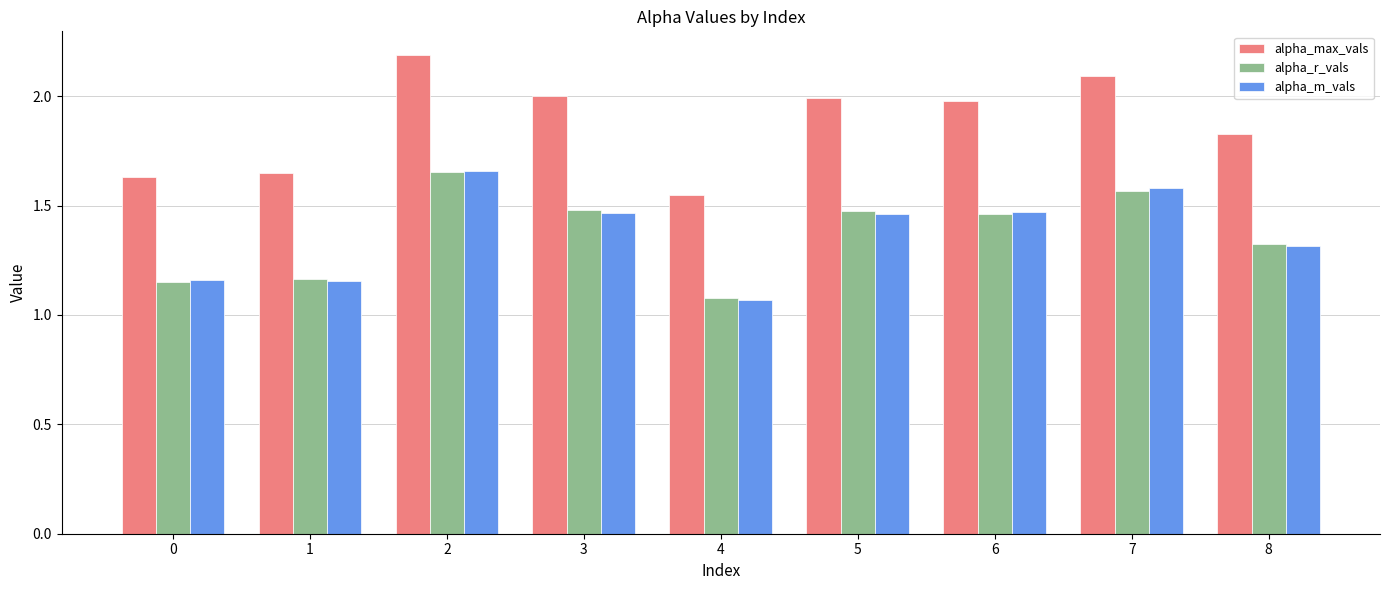

What is the sum of all alpha_r_vals values?

12.4